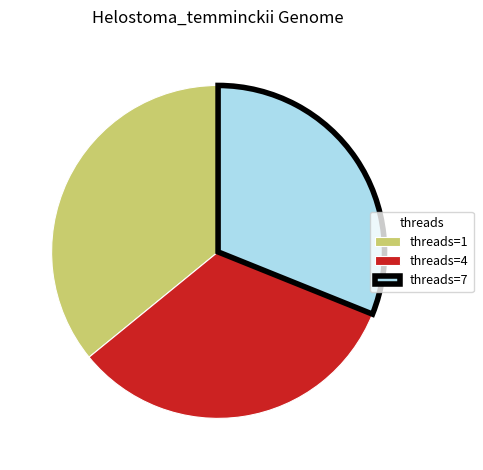

Approximately how many times larger is the value at threads=7 compared to threads=4?

0.9